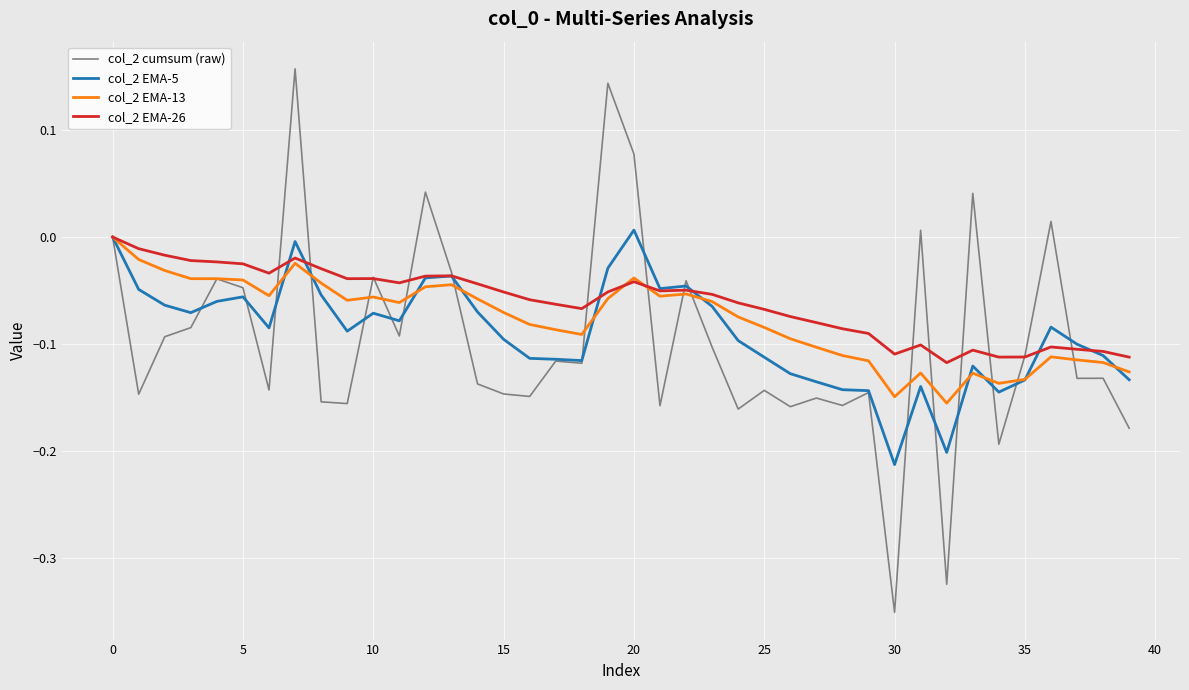

Which series has the largest range (max minus min)?

col_2 cumsum (raw)